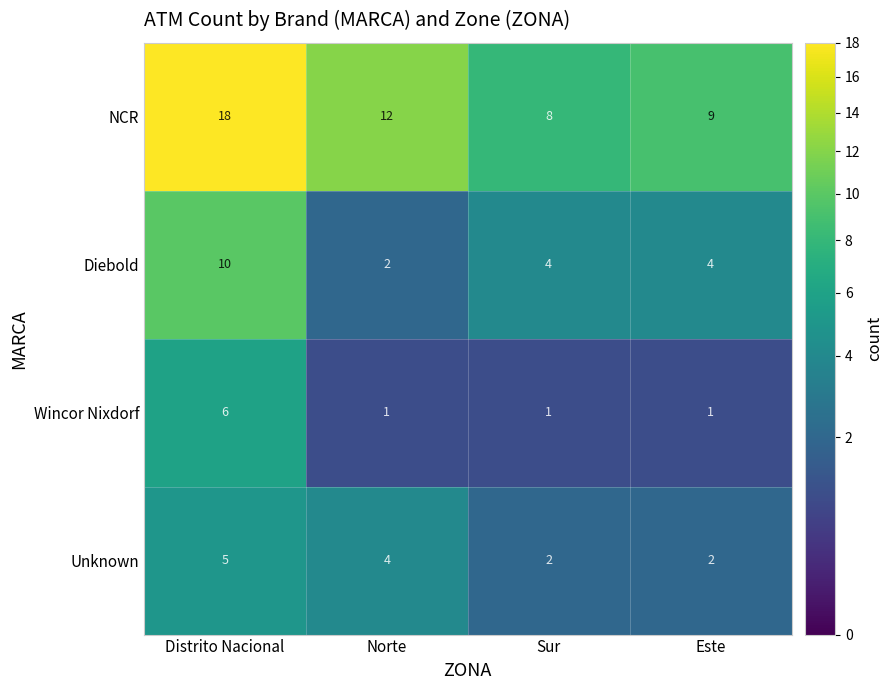

Count the Wincor Nixdorf values in the range 1 to 6.

4